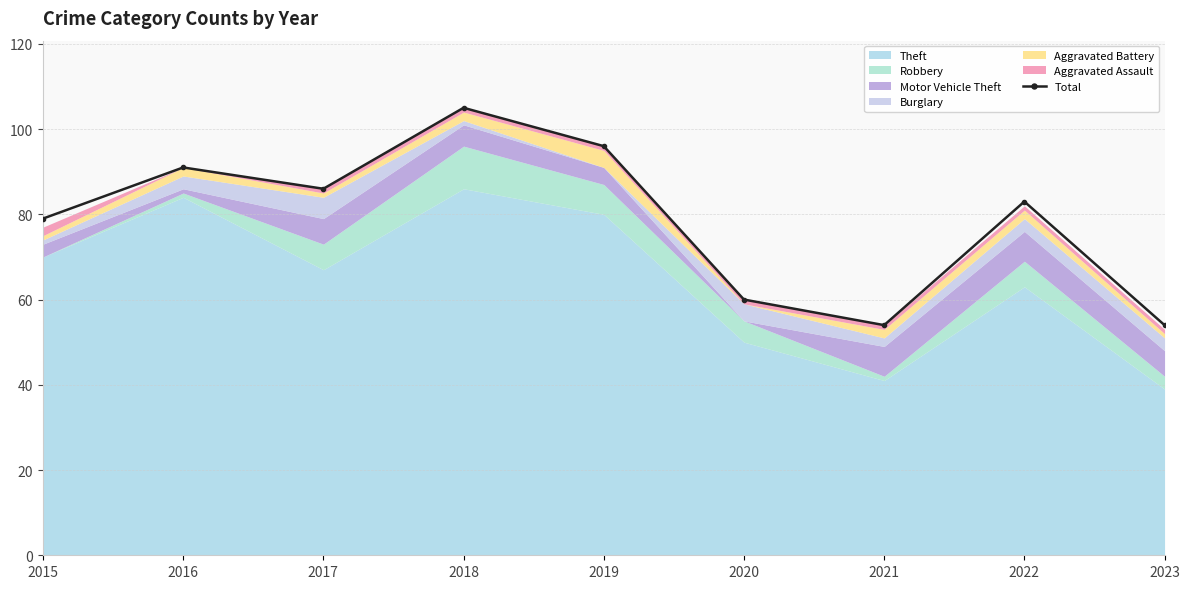

True or false: there are more than 2 points higher than both neighbors.

True